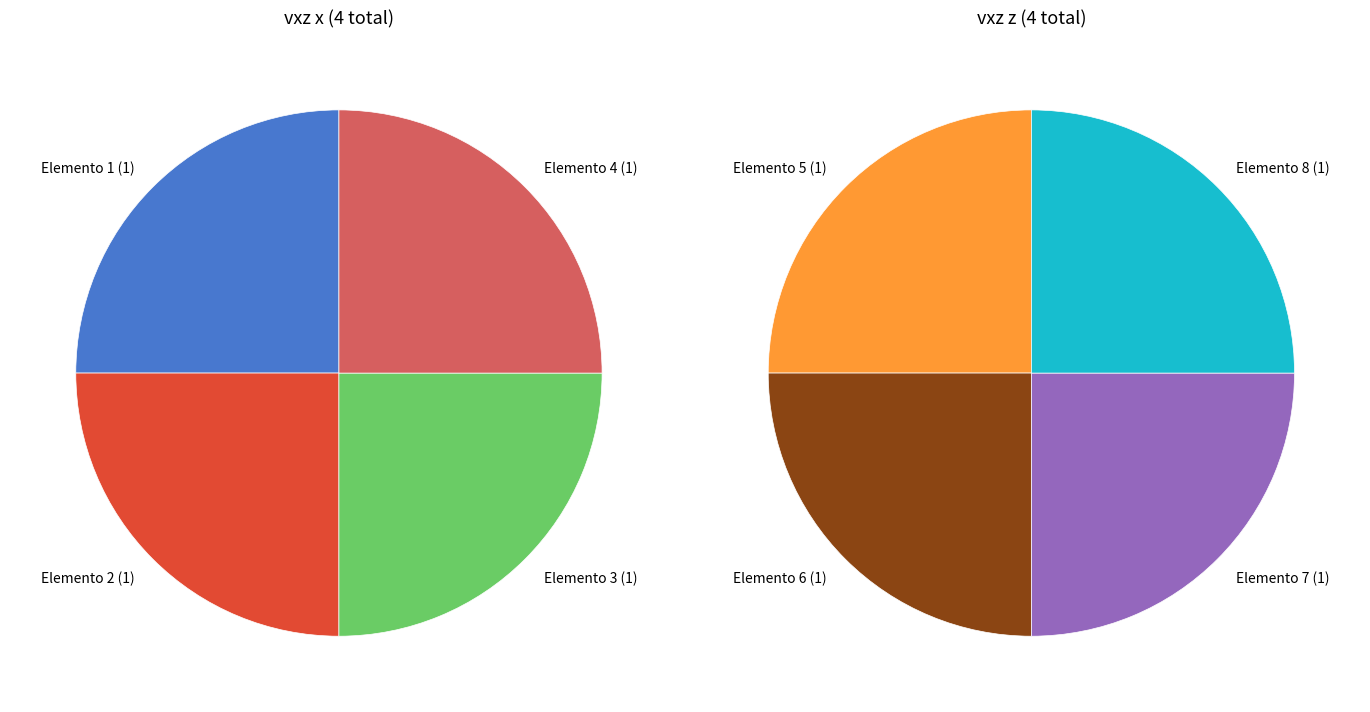

To the nearest percent, what percentage of the pie is 2?

25%